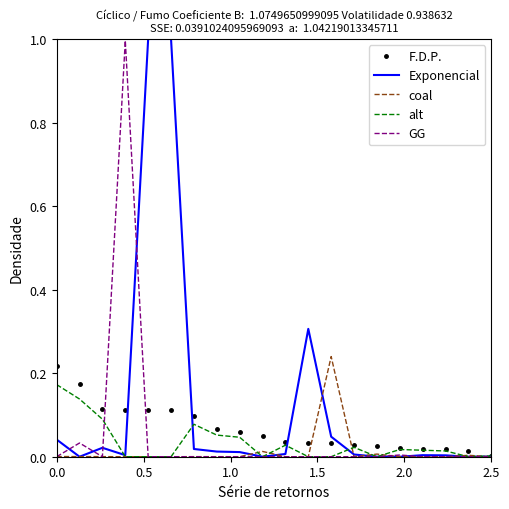

Which series has the largest total across all categories?

Exponencial